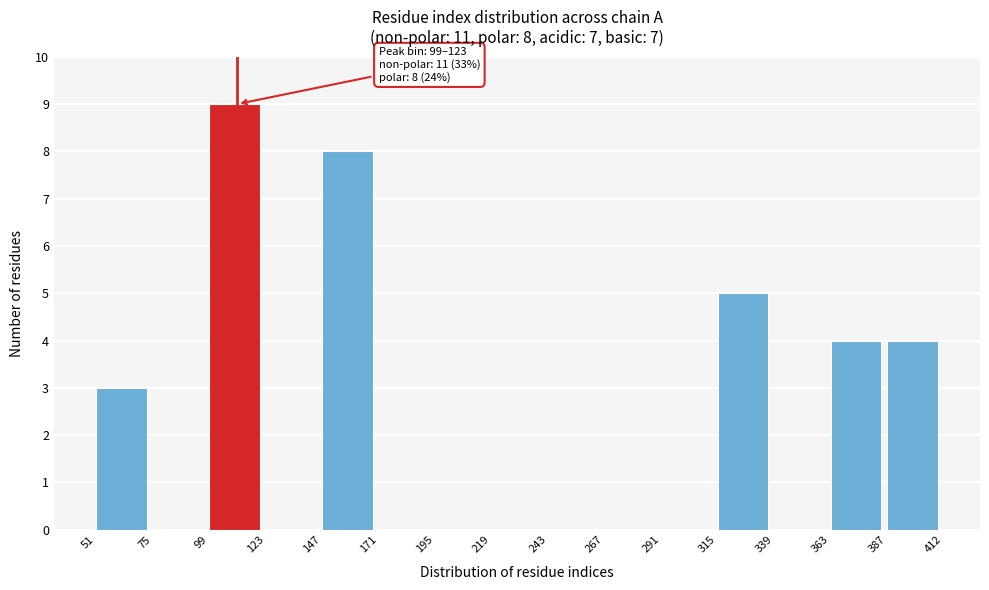

Which range on the x-axis has the tallest bar?

99 to 123